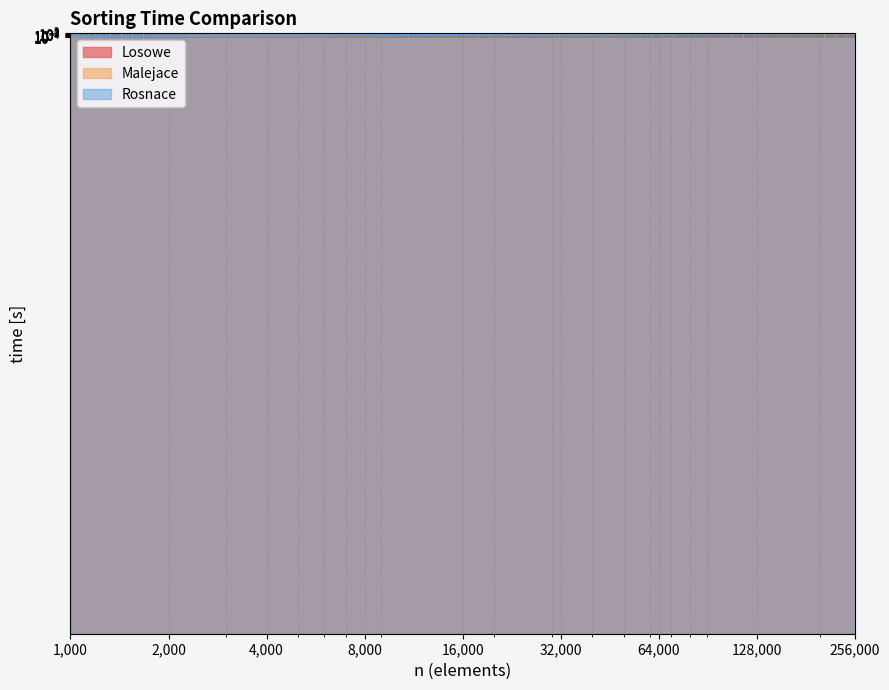

The value of Losowe at 128000 is 25.1. True or false?

True